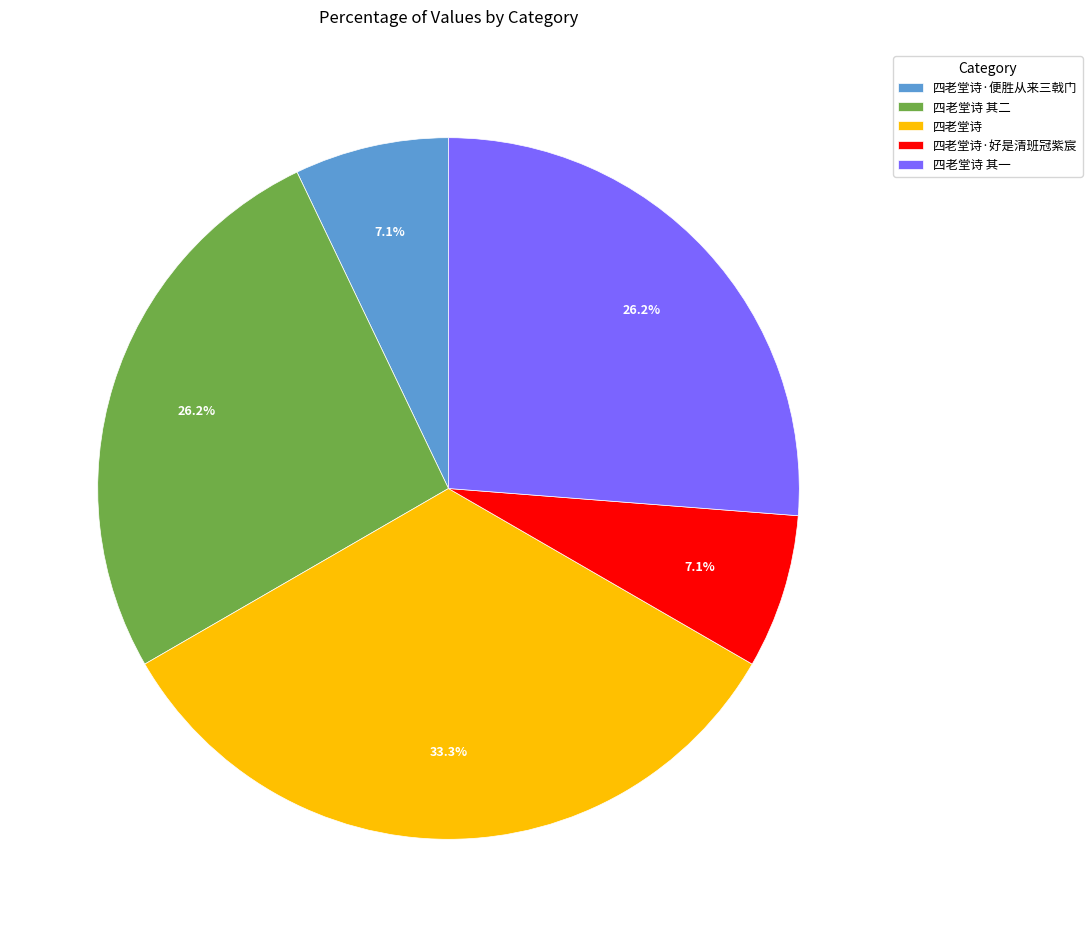

To the nearest percent, what is the average slice percentage?

20%